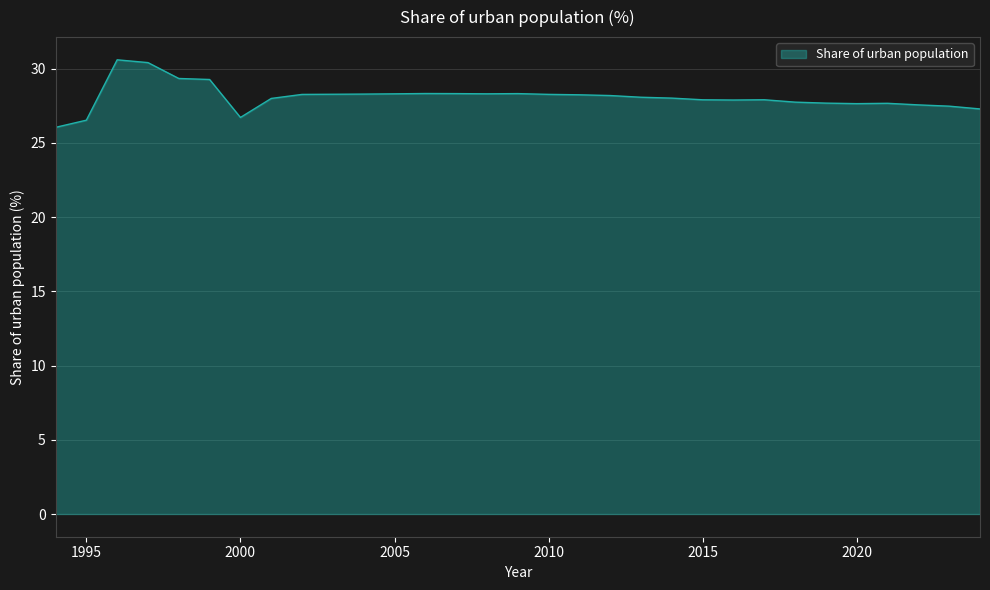

What is the difference between the maximum and minimum values?

4.5